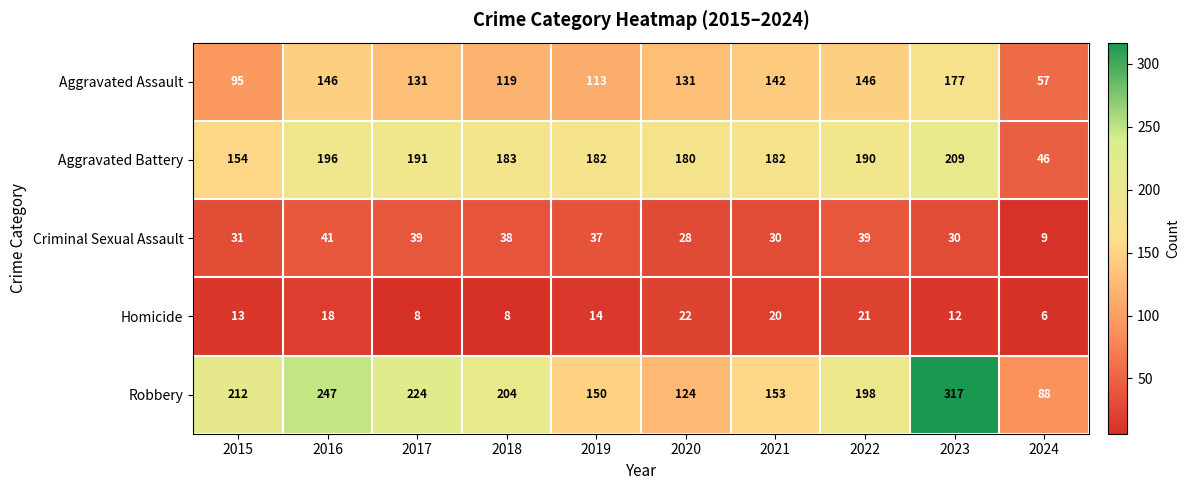

At which label does Criminal Sexual Assault first exceed 37?

2016